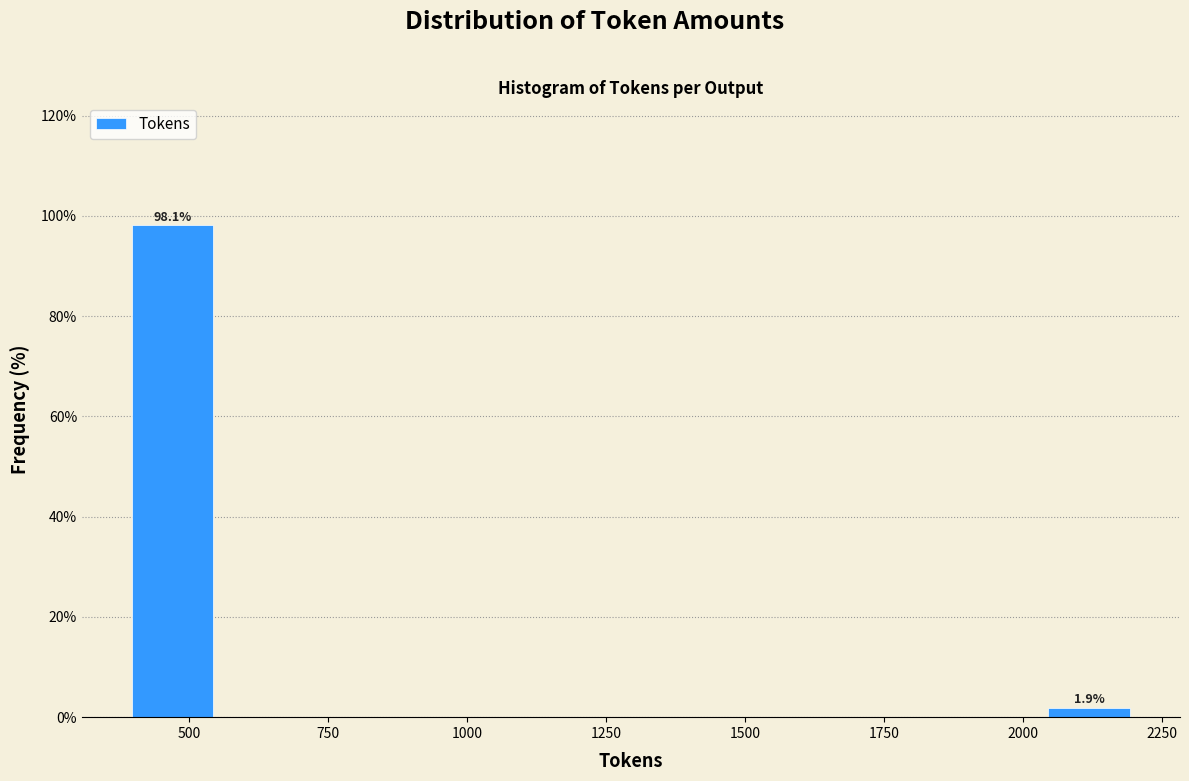

Around what value on the x-axis is the tallest bar? Give the approximate position of its centre, as read against the axis.

450